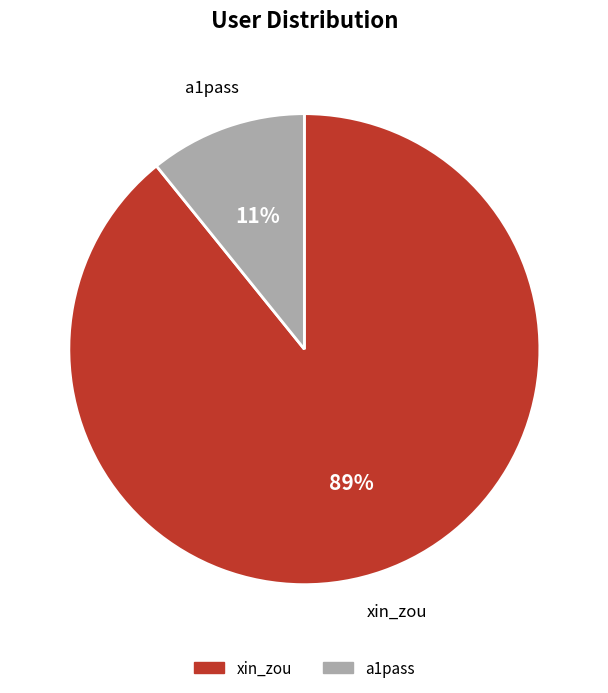

To the nearest percent, what is the difference between the xin_zou and a1pass slice percentages?

78%